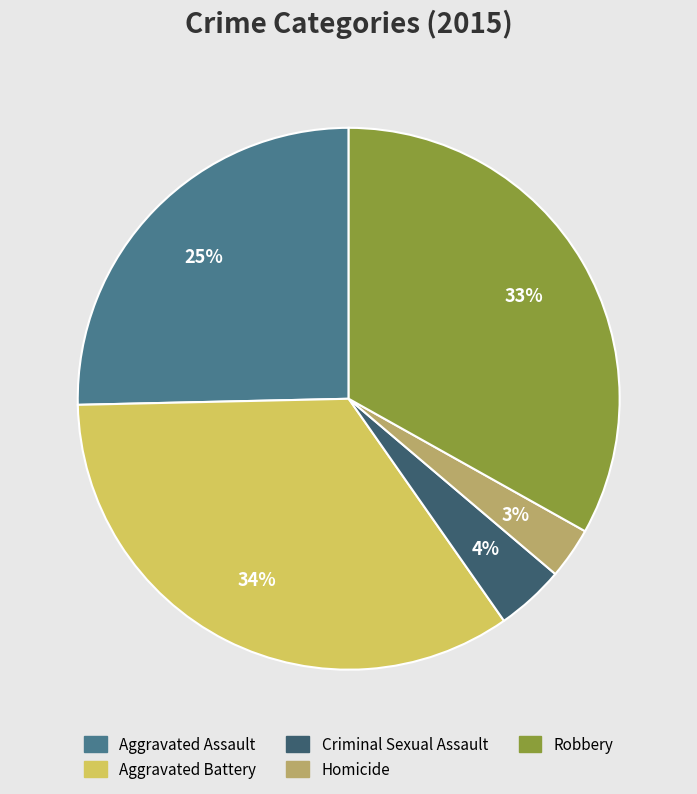

Which slice is the smallest?

Homicide